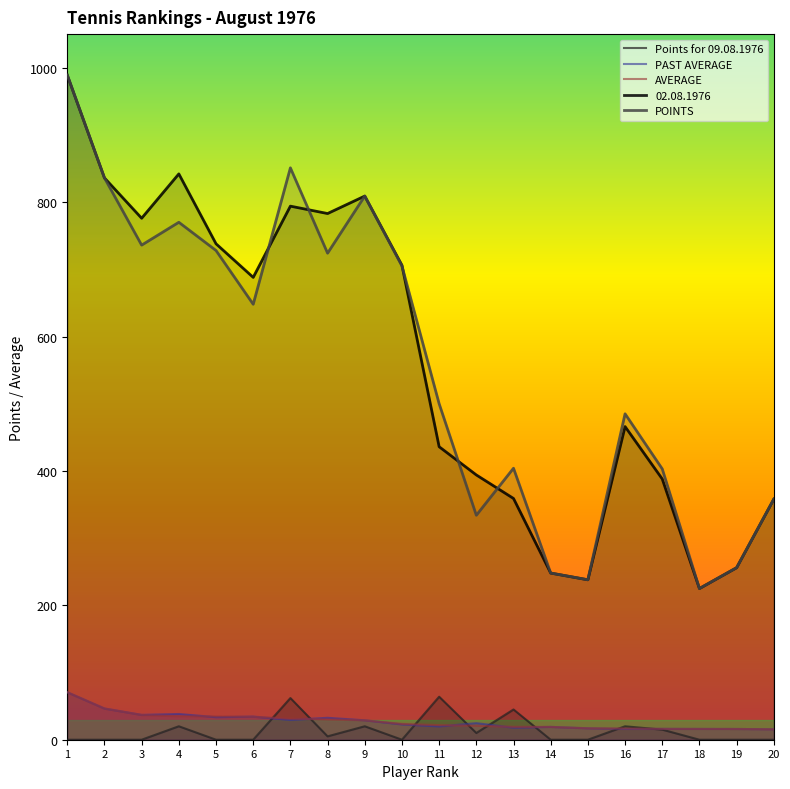

True or false: POINTS and PAST AVERAGE cross at least once.

False